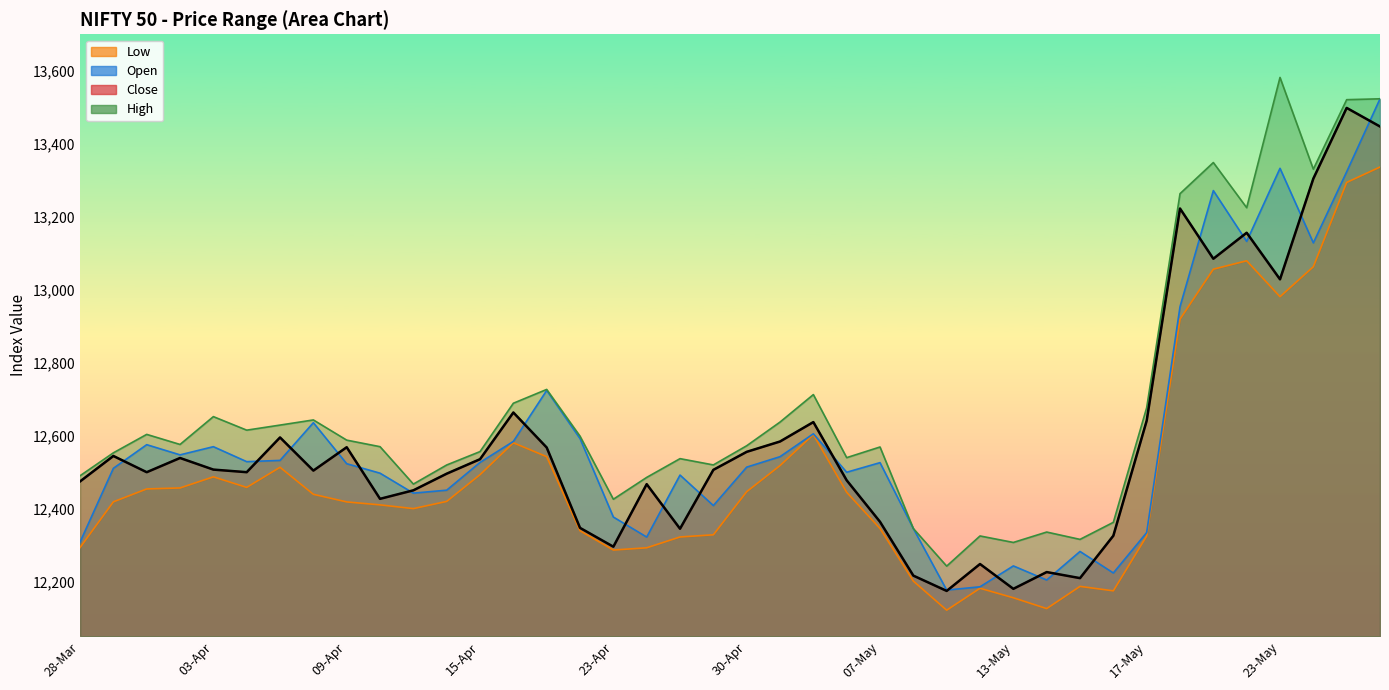

What is the maximum value for Close?

13498.2